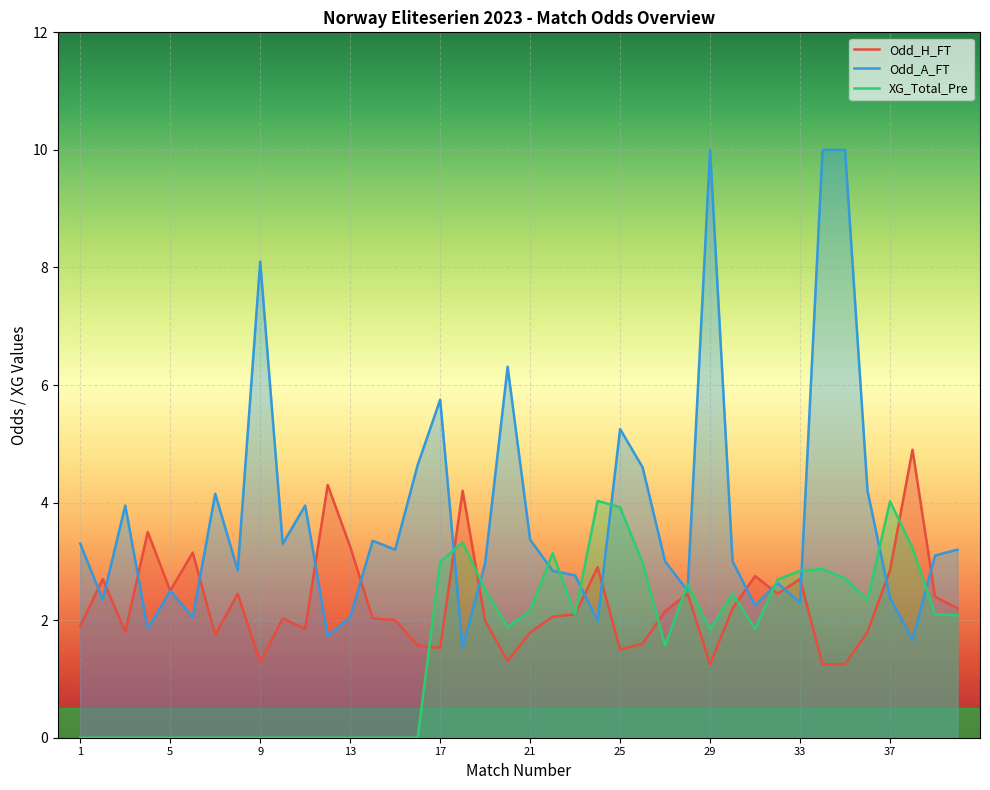

How many lines are shown in the chart?

3